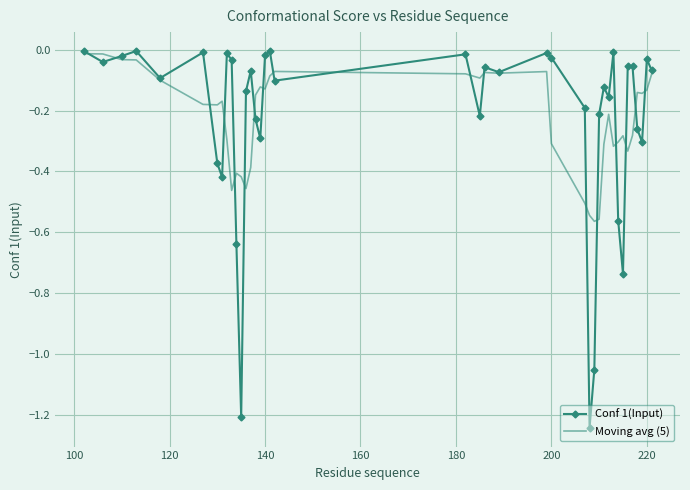

Which series has the widest spread of values?

Conf 1(Input)